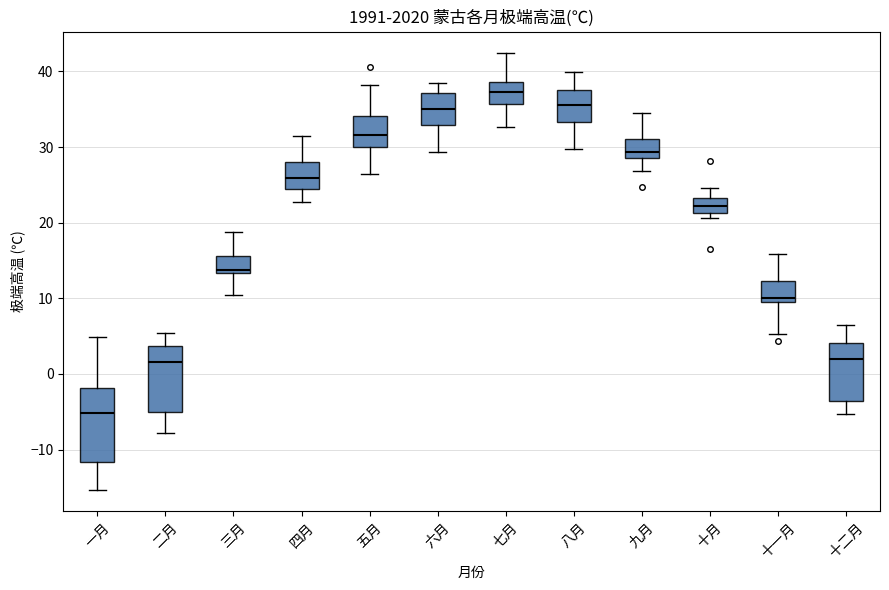

Which box's median line is the highest?

七月